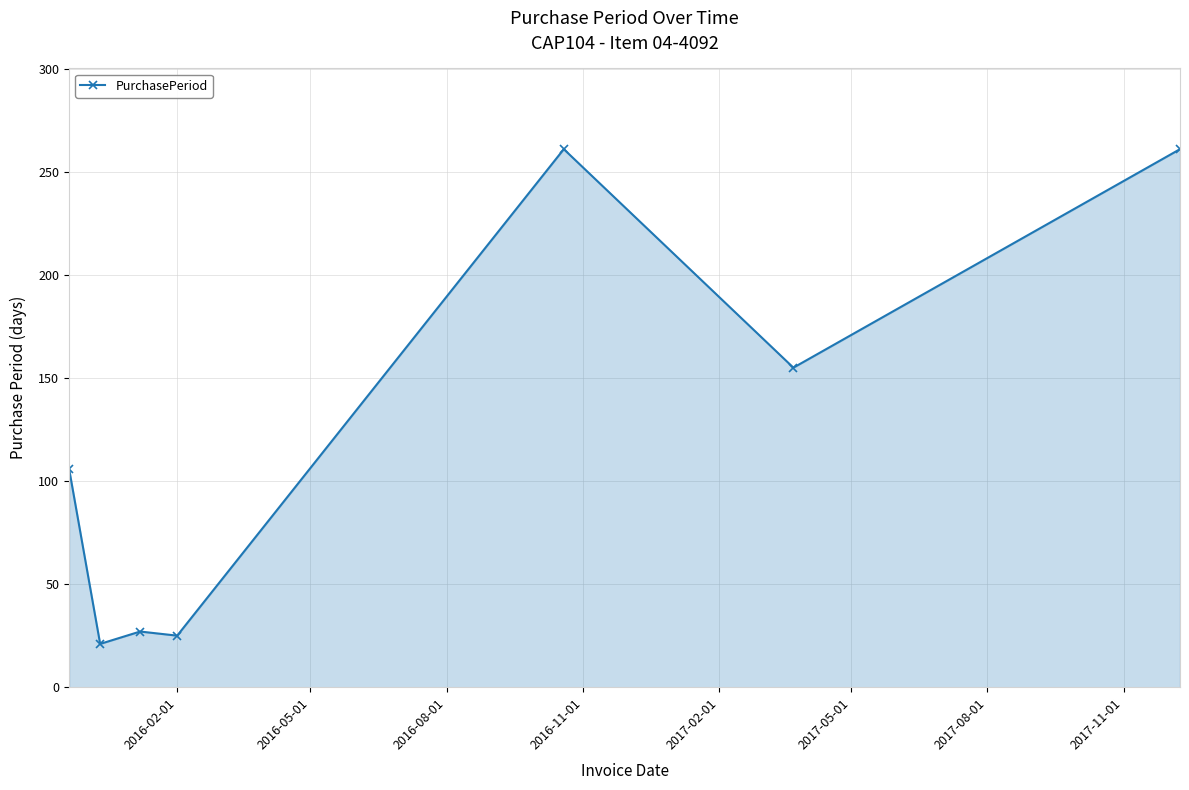

How many lines are shown in the chart?

1